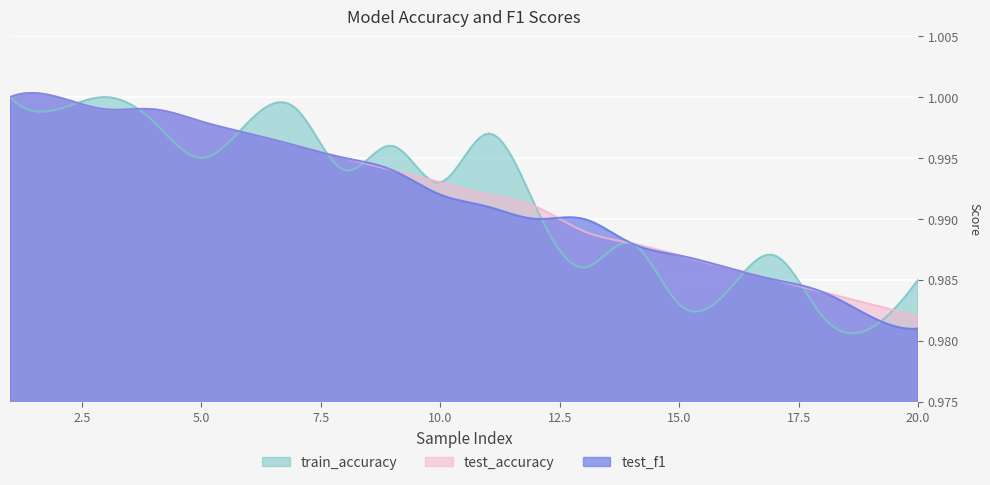

List the series in order of their overall mean, highest first.

test_accuracy, train_accuracy, test_f1